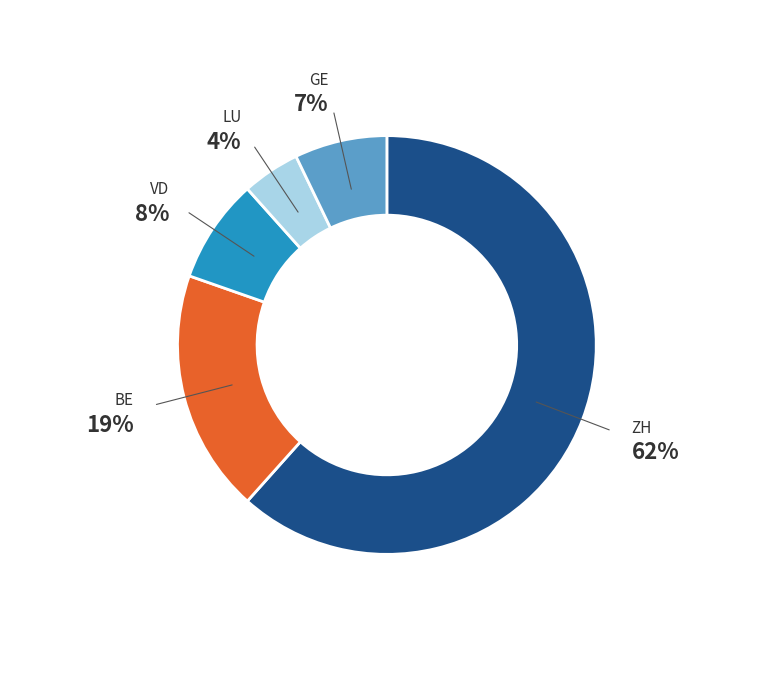

To the nearest percent, what is the average slice percentage?

20%